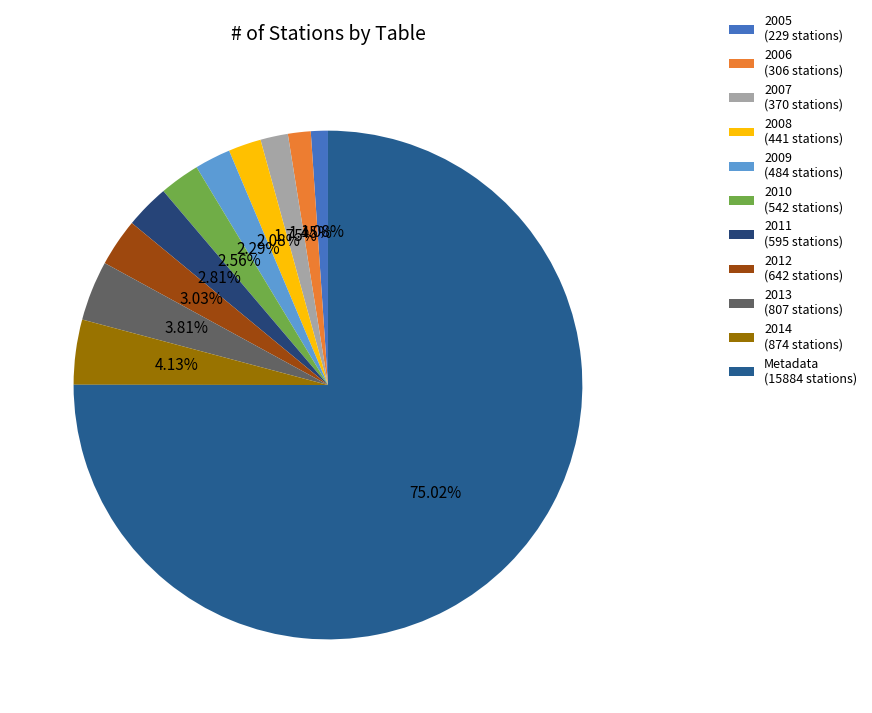

To the nearest percent, what is the average slice percentage?

9%